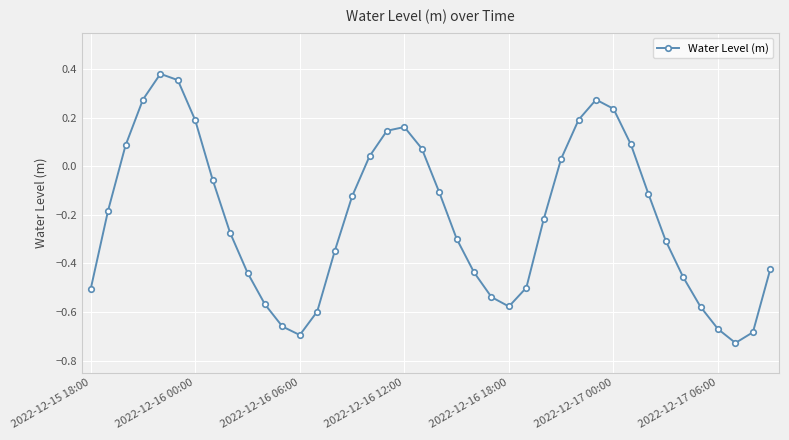

What is the difference between the second highest and second lowest values?

1.0